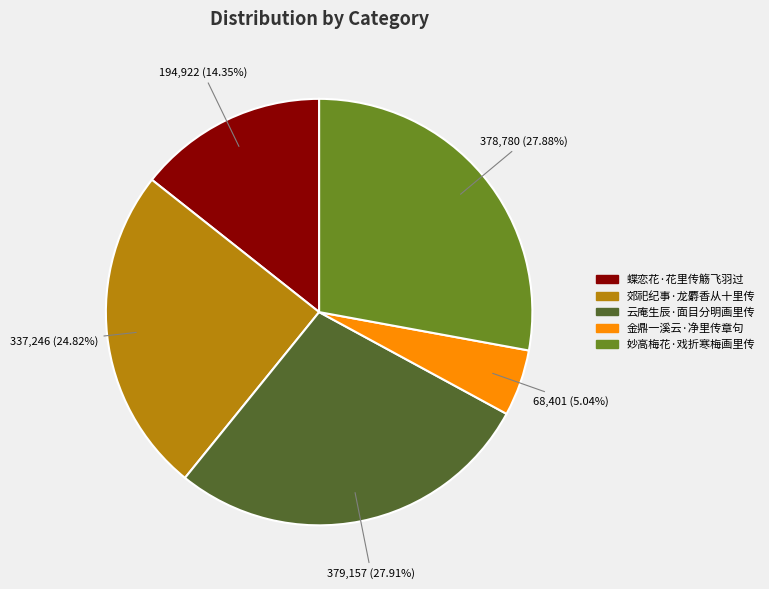

What is the total percentage of 蝶恋花·花里传觞飞羽过 and 妙高梅花·戏折寒梅画里传?

42.2%